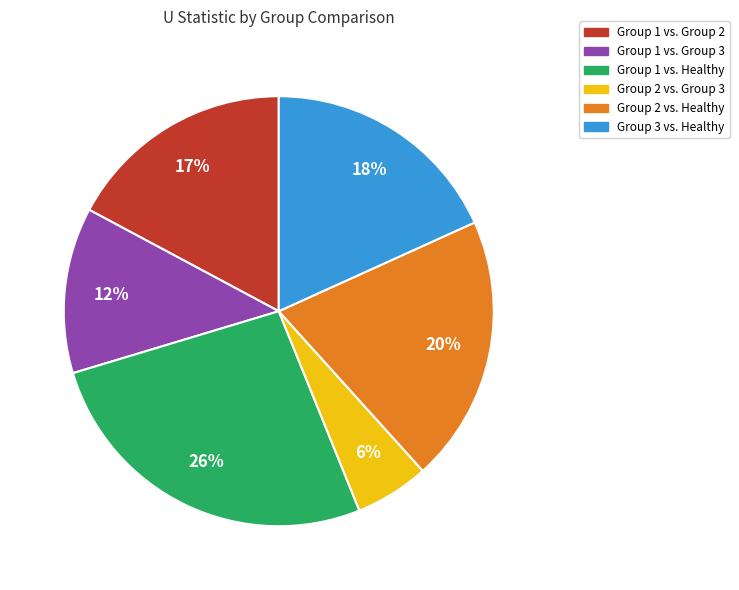

The Group 1 vs. Group 3 slice represents 12% of the pie. True or false?

True